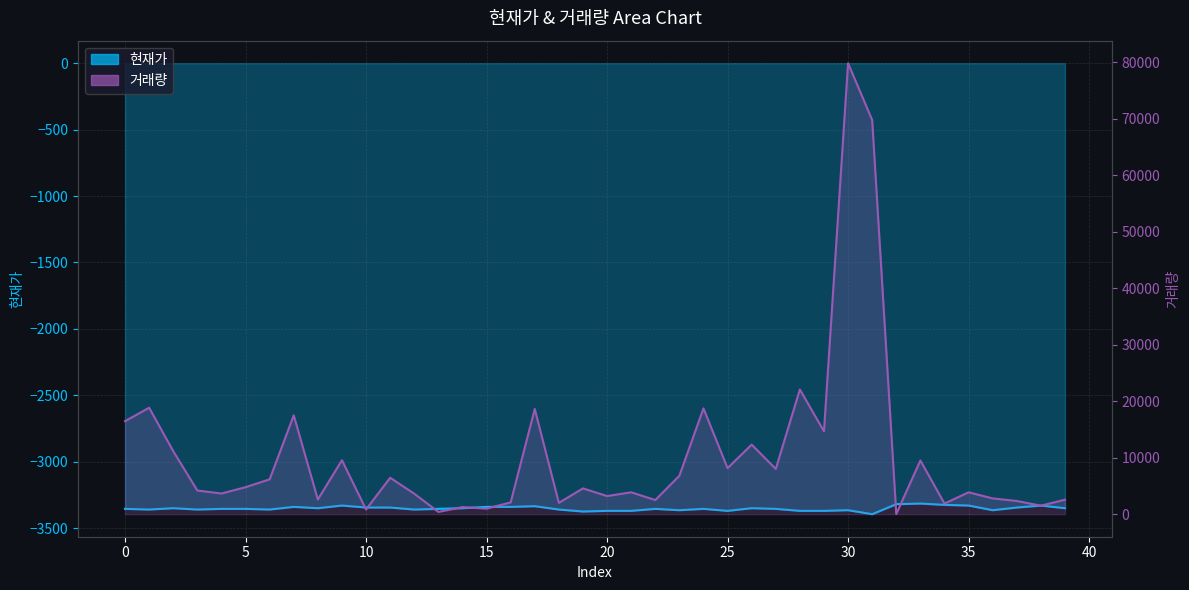

Between 24 and 32, which series saw the biggest shift?

거래량